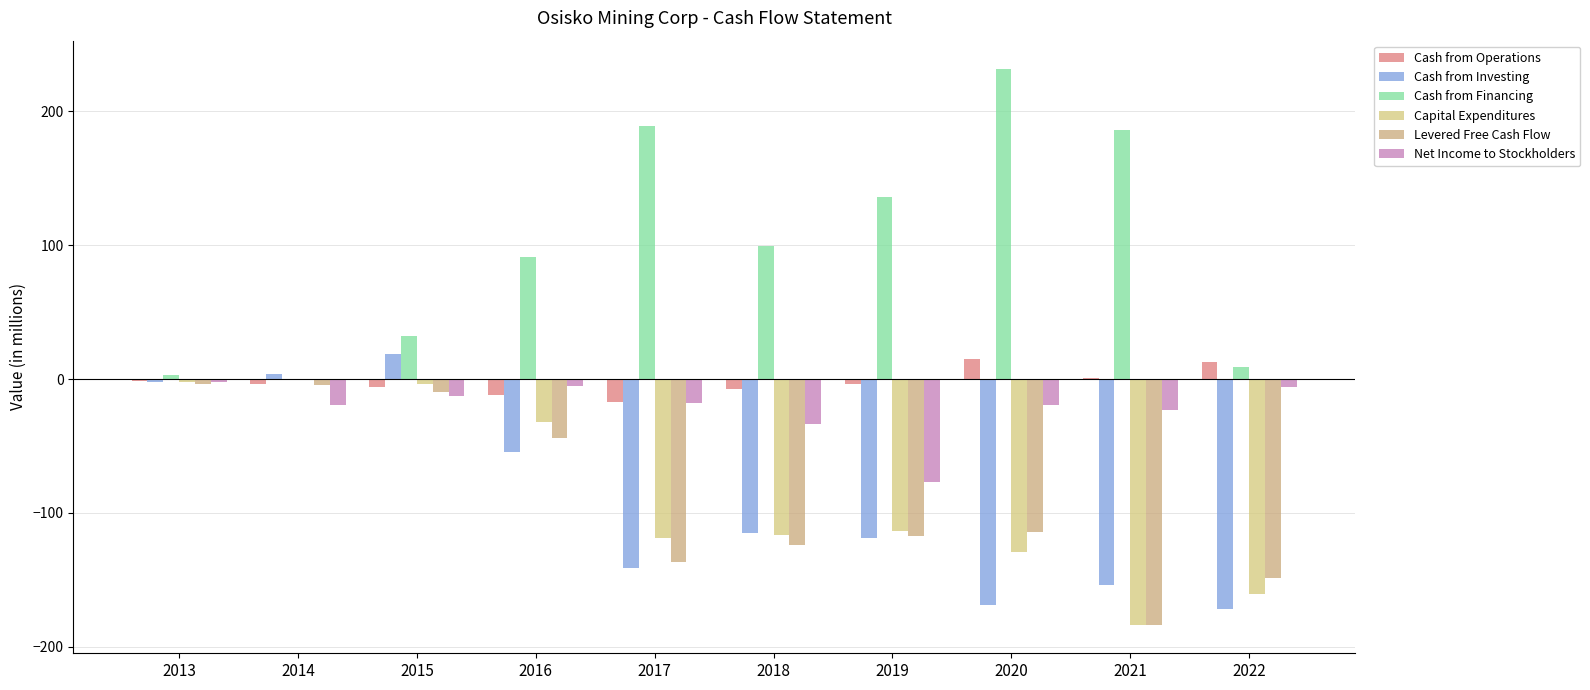

Is the value of Cash from Investing at 2020 greater than the value of Levered Free Cash Flow at 2013?

No